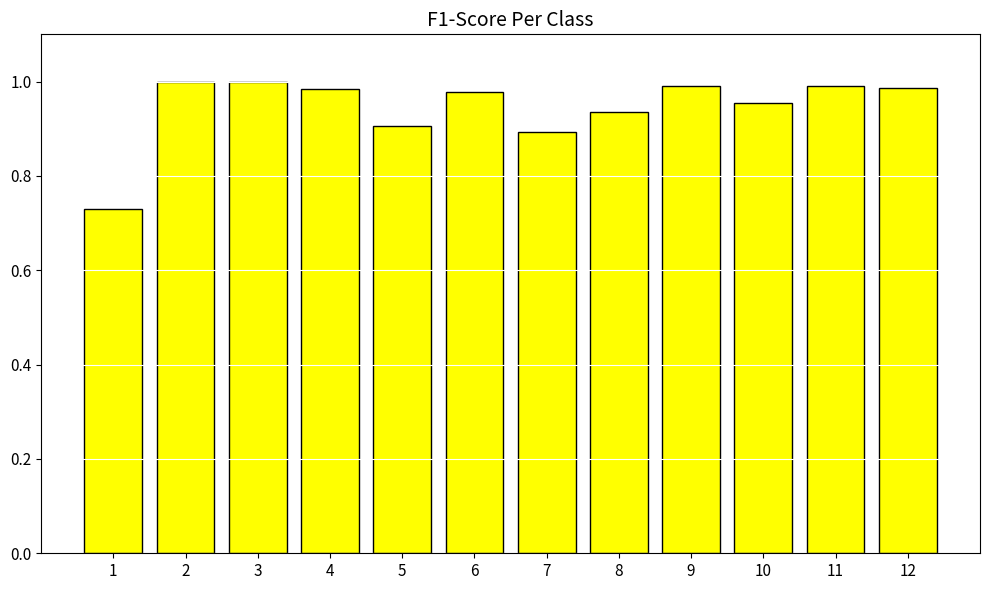

What is the sum of all values?

11.3